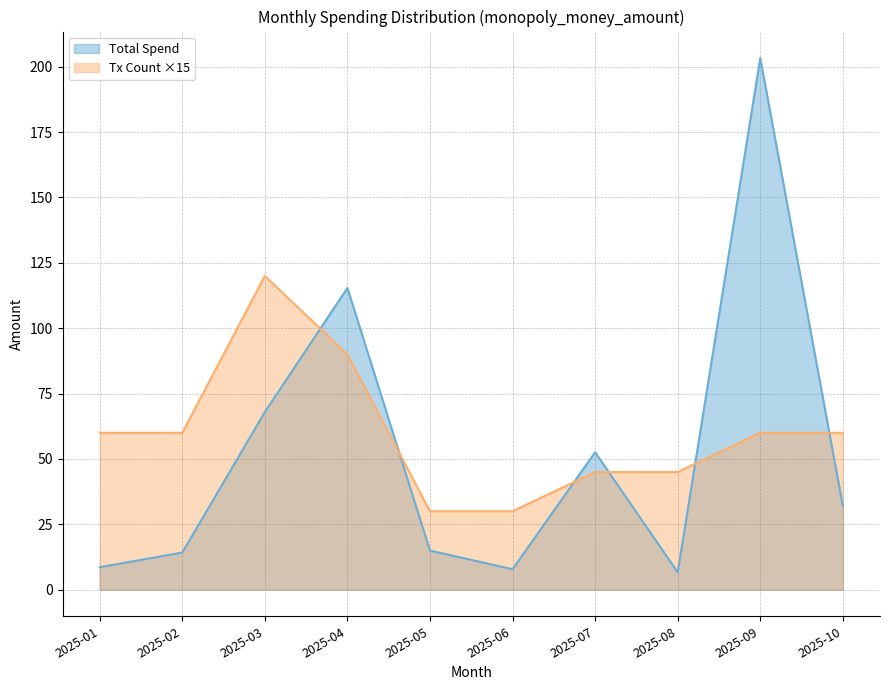

The value of Total Spend at 2025-07 is 52.6. True or false?

True